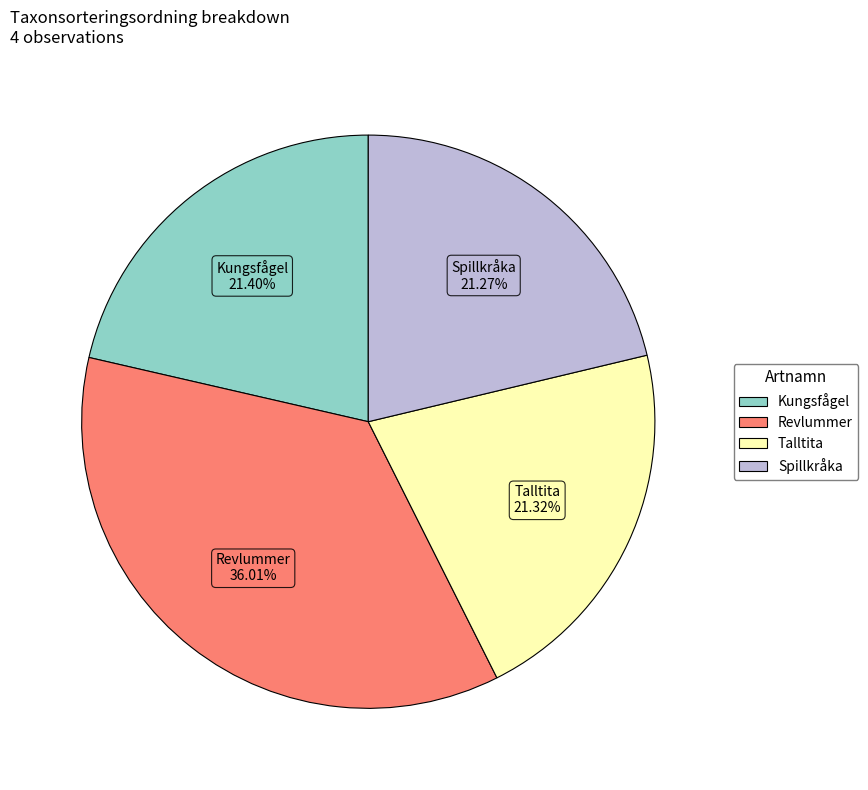

Count the number of slices in the pie.

4